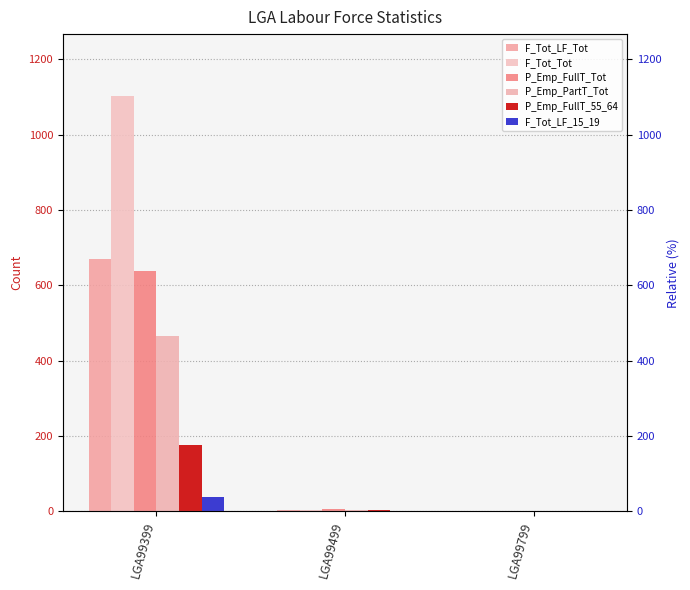

What is the value of the P_Emp_FullT_55_64 bar at the 1st from the left?

177